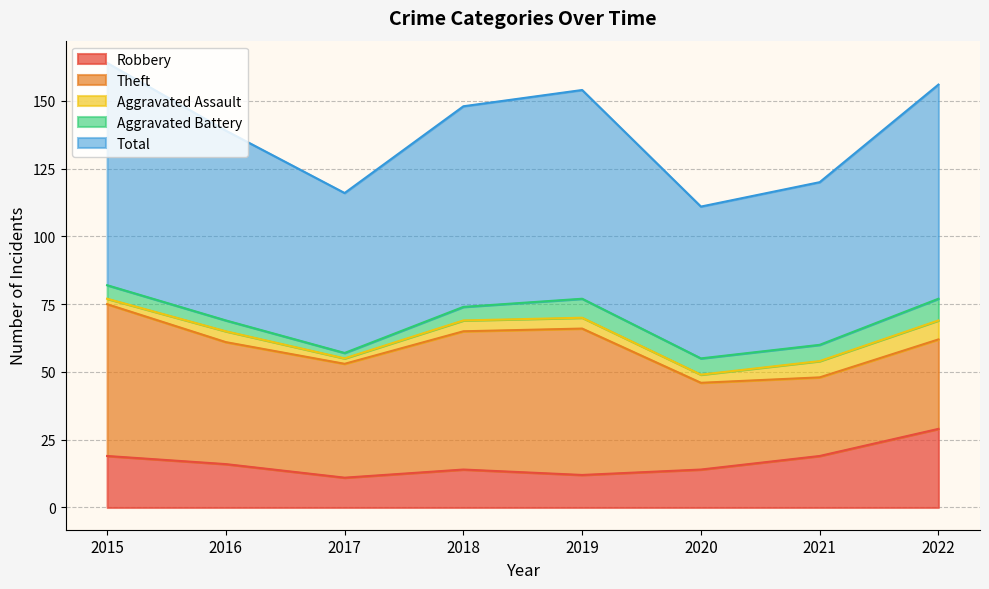

True or false: Aggravated Assault and Robbery intersect in this chart.

False